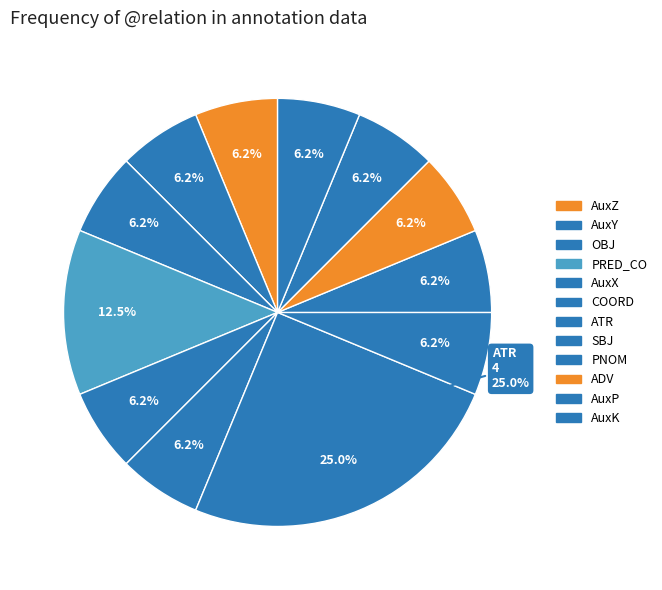

Between PNOM and SBJ, which is larger?

PNOM